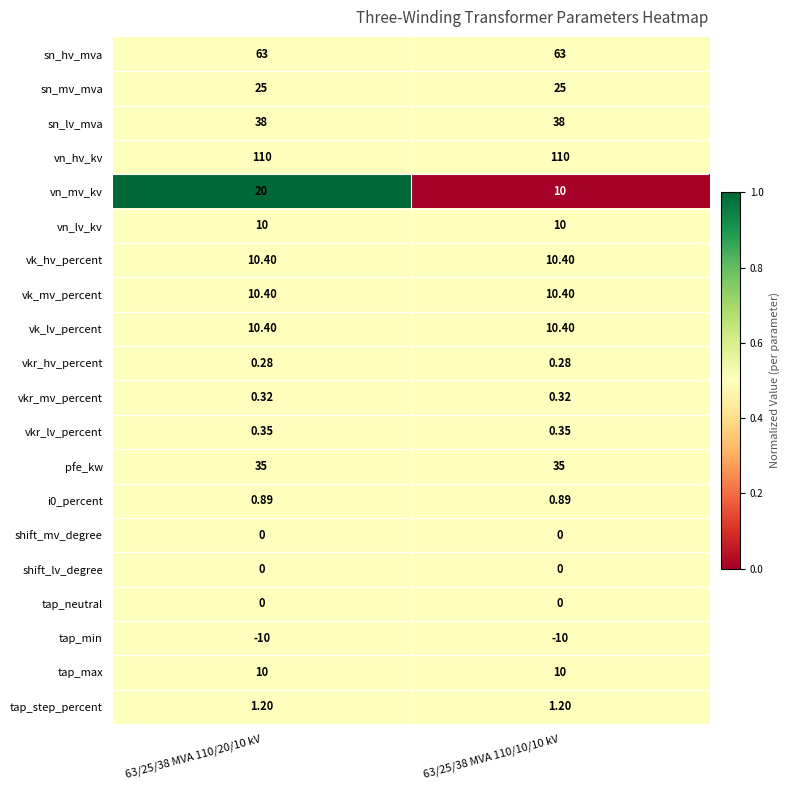

Which series has the widest spread of values?

vn_mv_kv